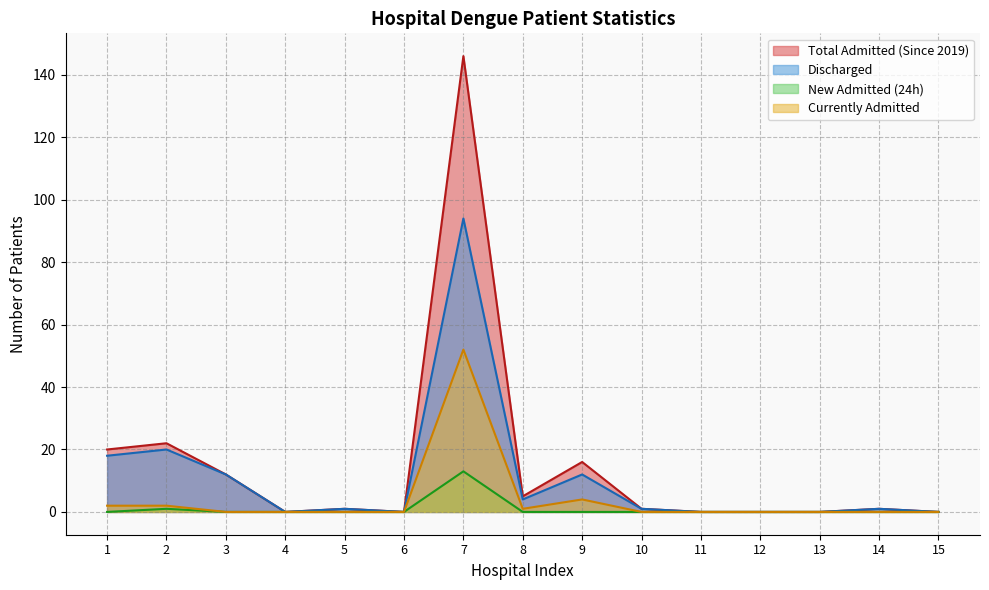

At 5, list the series in order from smallest to largest.

New Admitted (24h), Currently Admitted, Total Admitted (Since 2019), Discharged